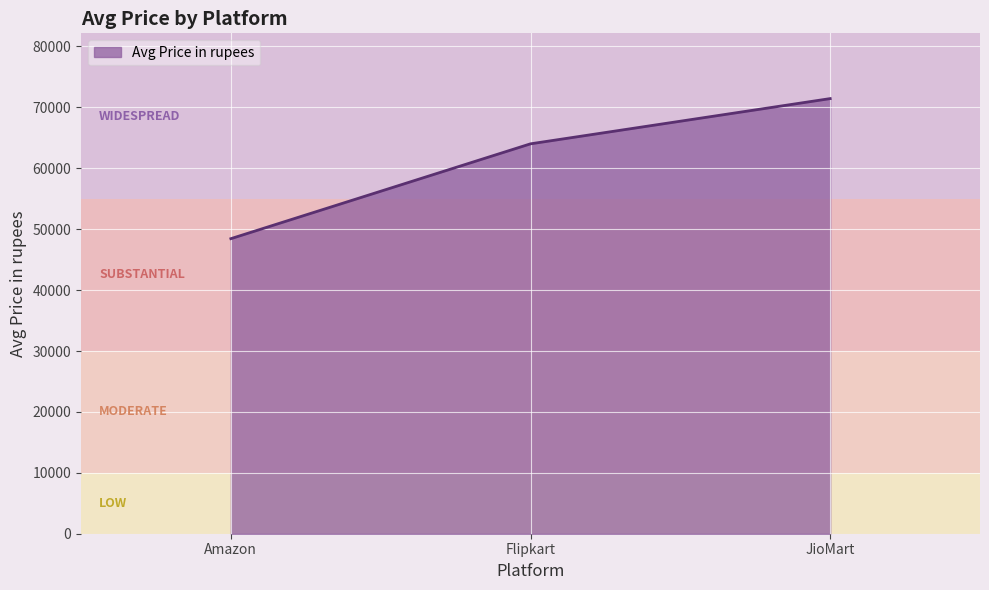

Rank the categories by value from lowest to highest.

Amazon, Flipkart, JioMart